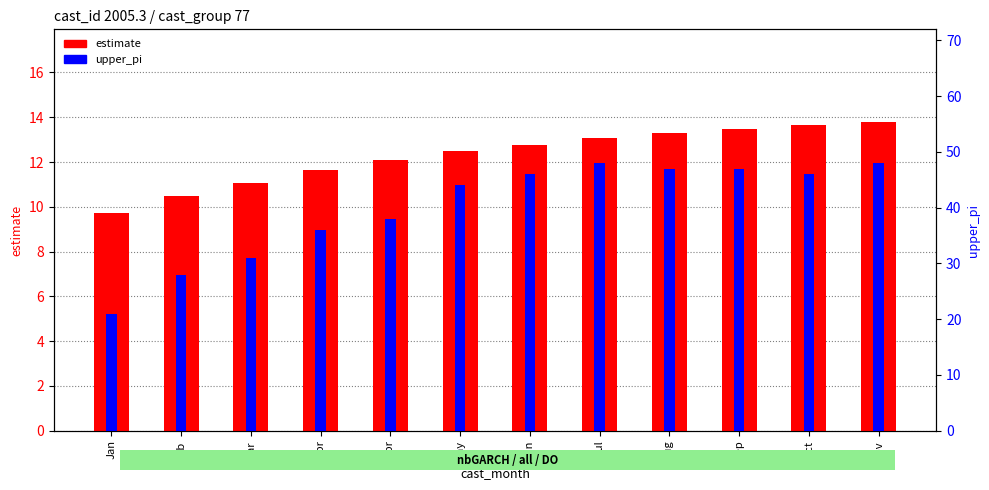

Reading right to left, transcribe all the data shown in this chart.

estimate: Nov=13.8	Oct=13.7	Sep=13.5	Aug=13.3	Jul=13.1	Jun=12.8	May=12.5	Apr=12.1	Apr=11.6	Mar=11.1	Feb=10.5	Jan=9.7
upper_pi: Nov=48.0	Oct=46.0	Sep=47.0	Aug=47.0	Jul=48.0	Jun=46.0	May=44.0	Apr=38.0	Apr=36.0	Mar=31.0	Feb=28.0	Jan=21.0